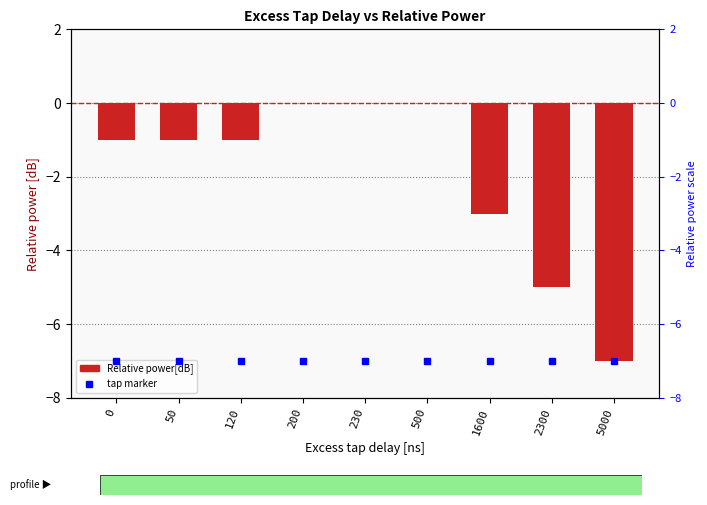

How many bars are there in total?

9